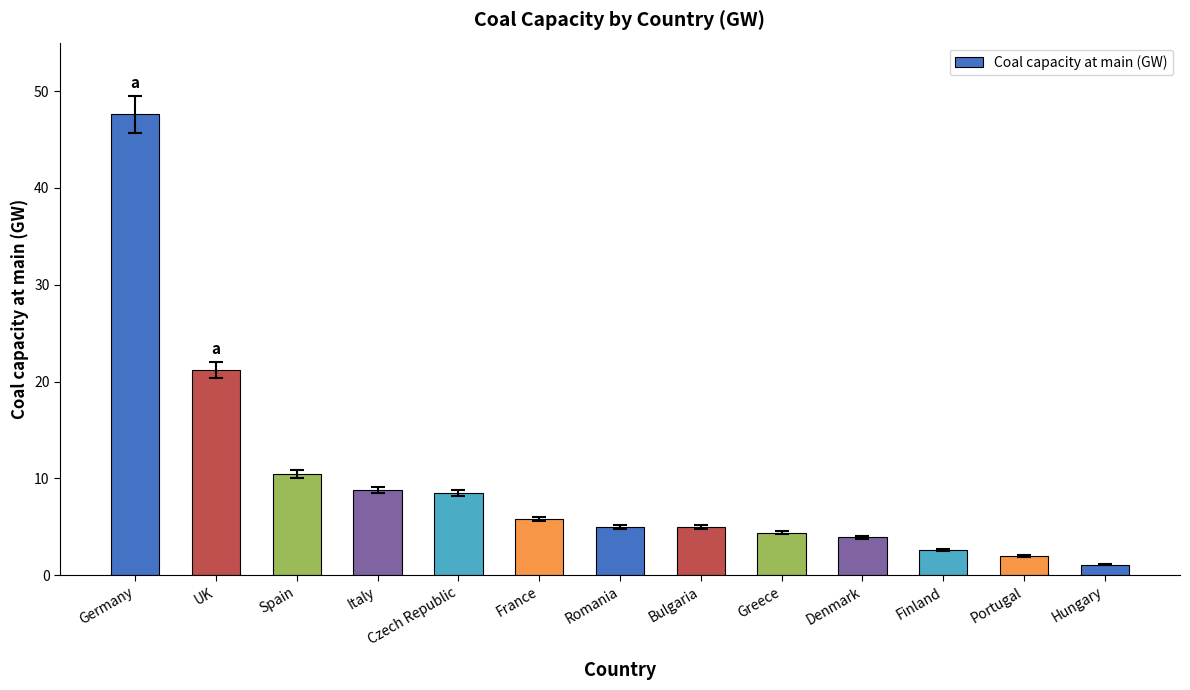

What is the greatest value displayed?

47.6